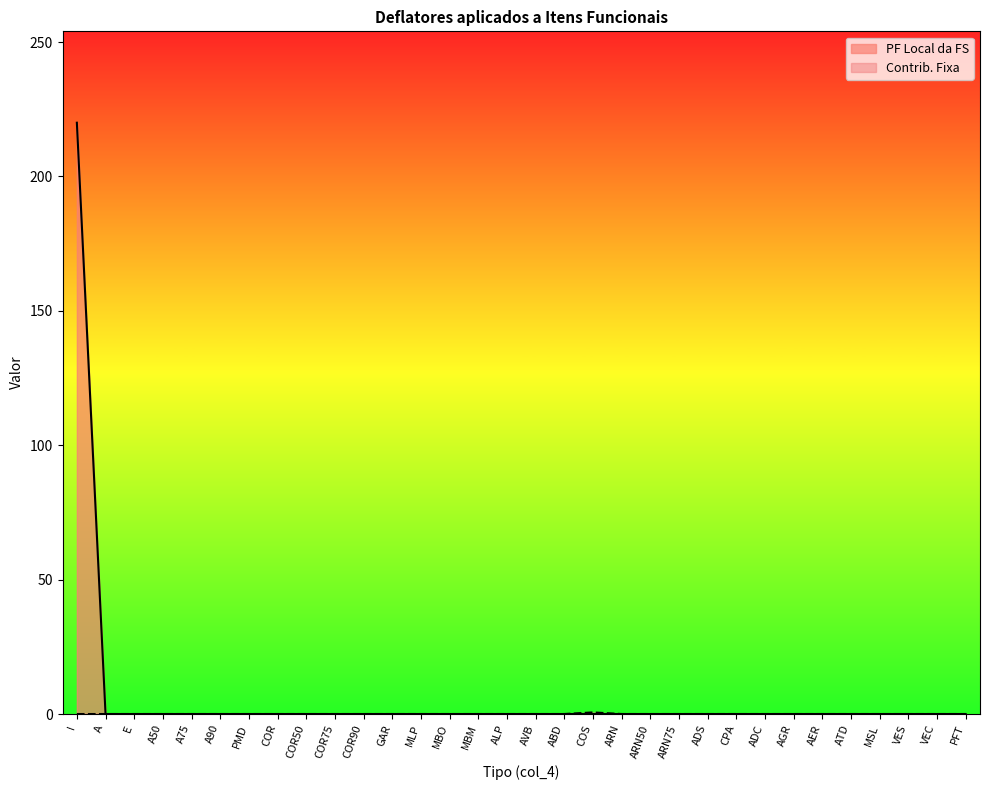

At which category is the sum across all series the highest?

I